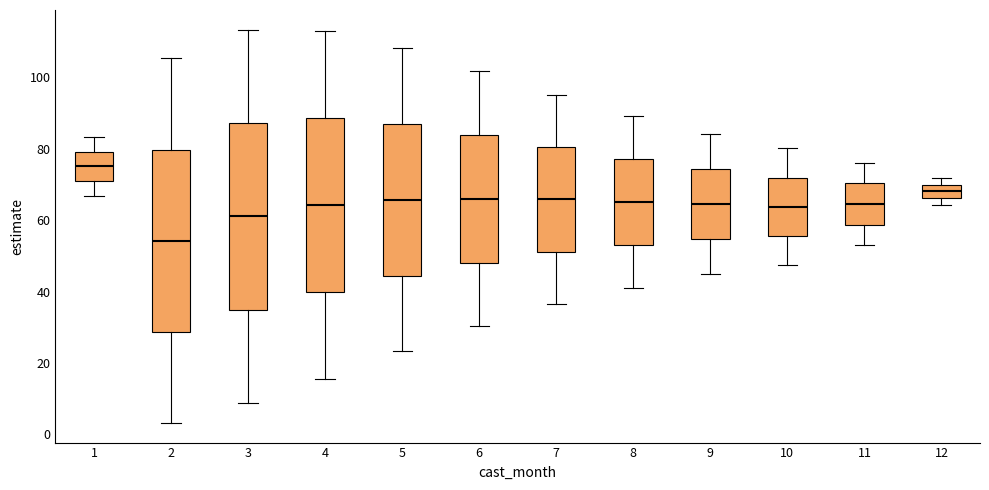

Which box's median line is the lowest?

2